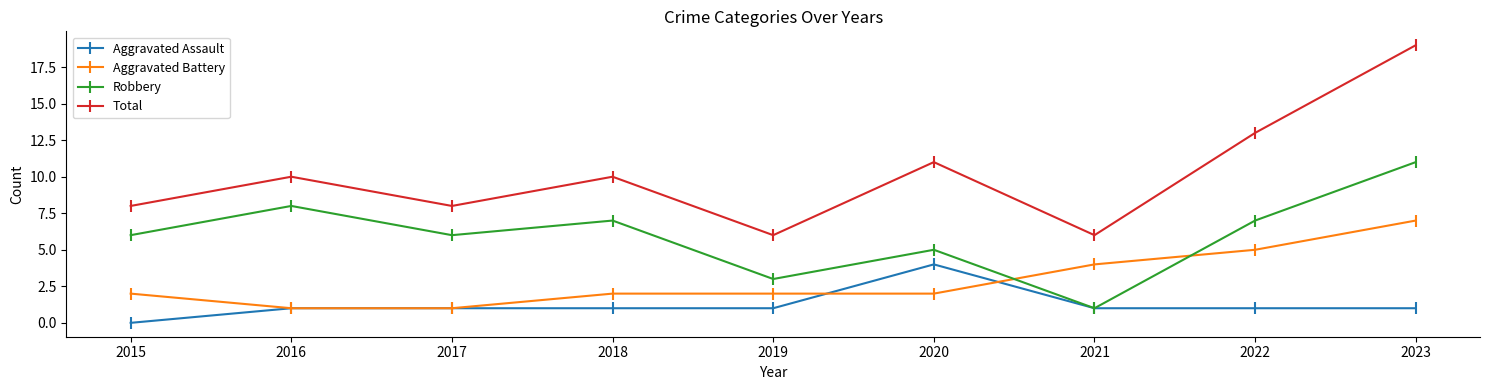

What is the lowest value of the Total series?

6